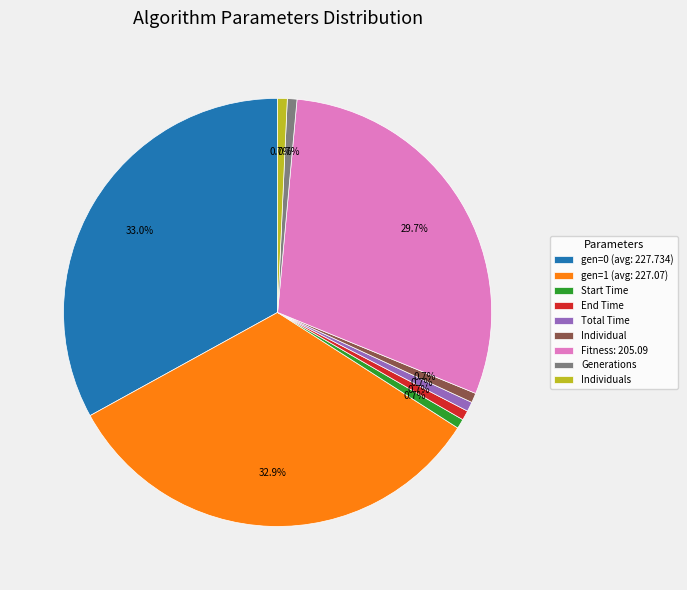

What portion of the pie excludes Generations?

99.3%